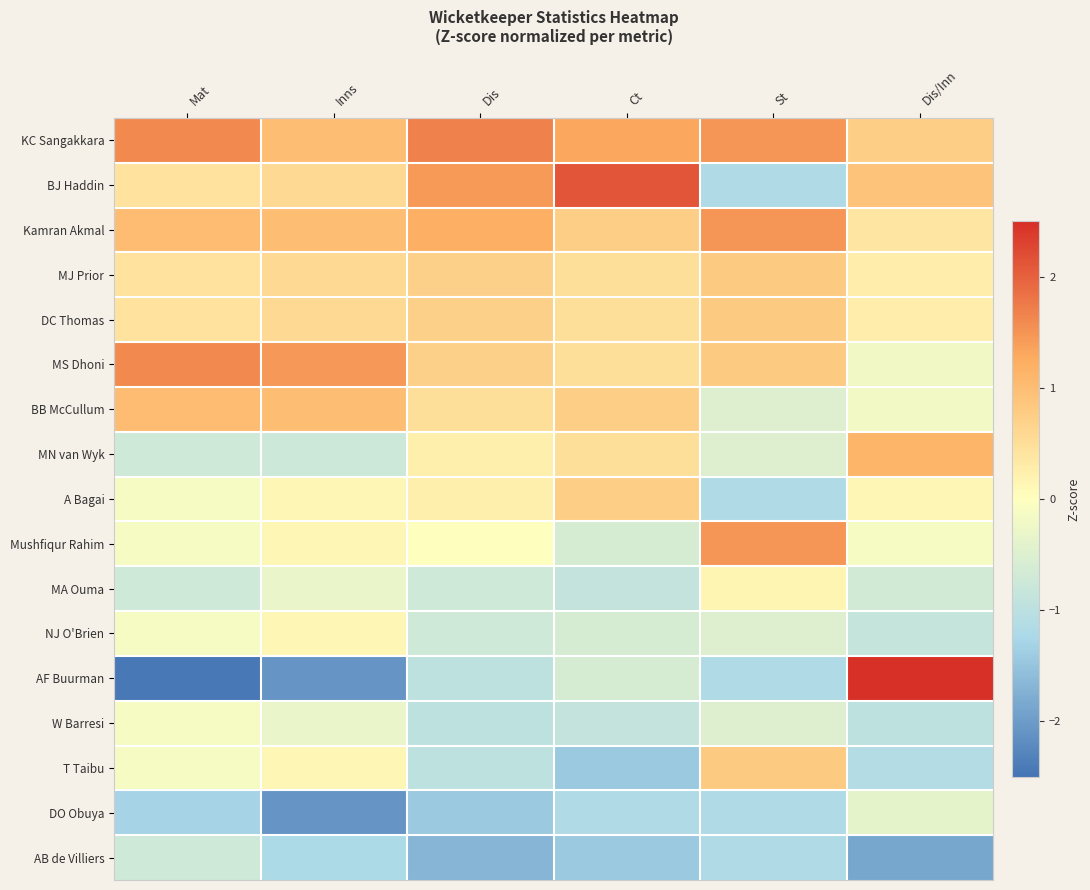

At which category does the chart reach its minimum across all series?

Mat